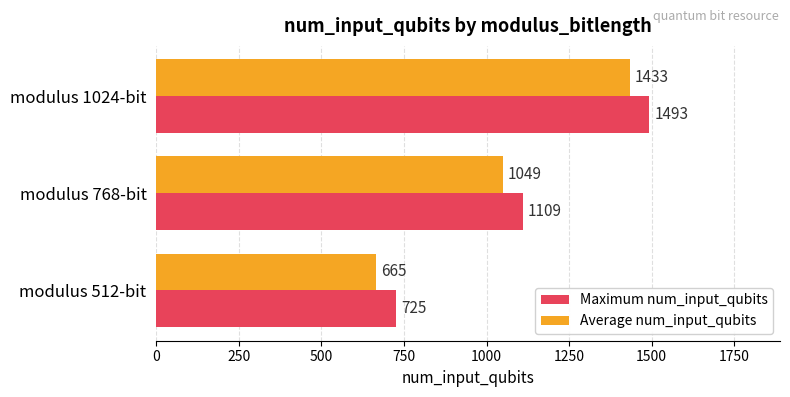

Rank the series by their average value, from highest to lowest.

Maximum num_input_qubits, Average num_input_qubits